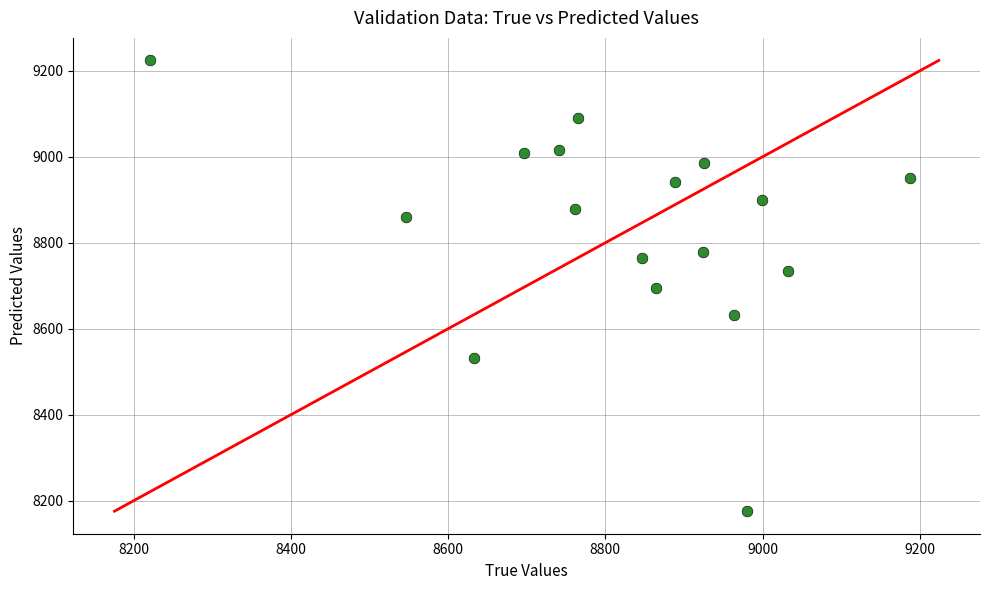

What is the range of X values (max minus min)?

967.0